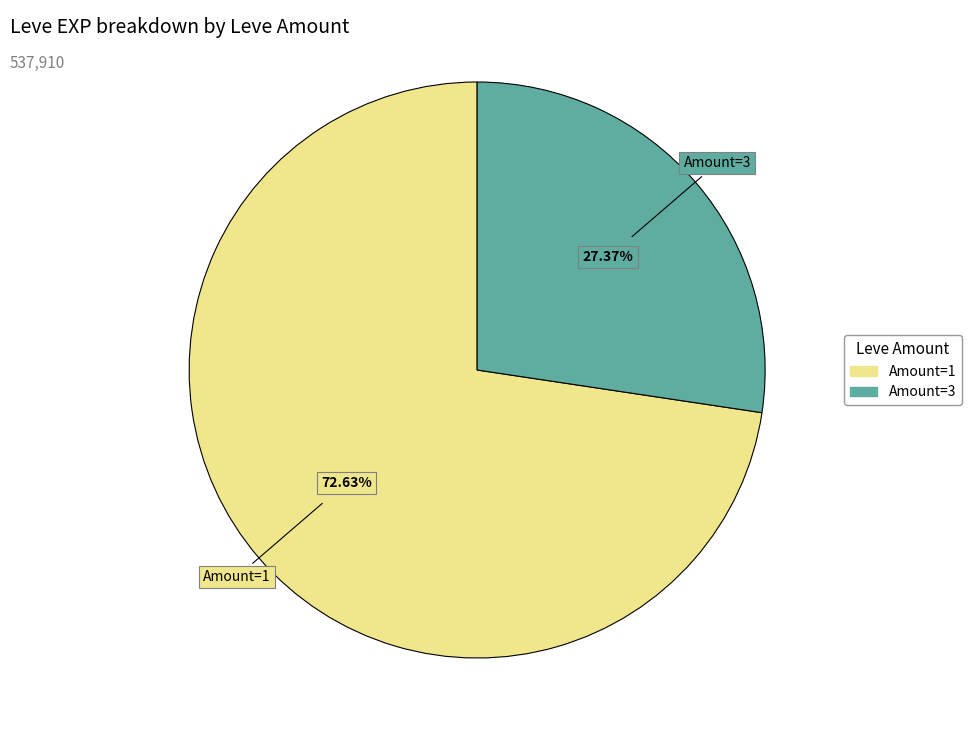

Does any single category account for the majority?

Yes